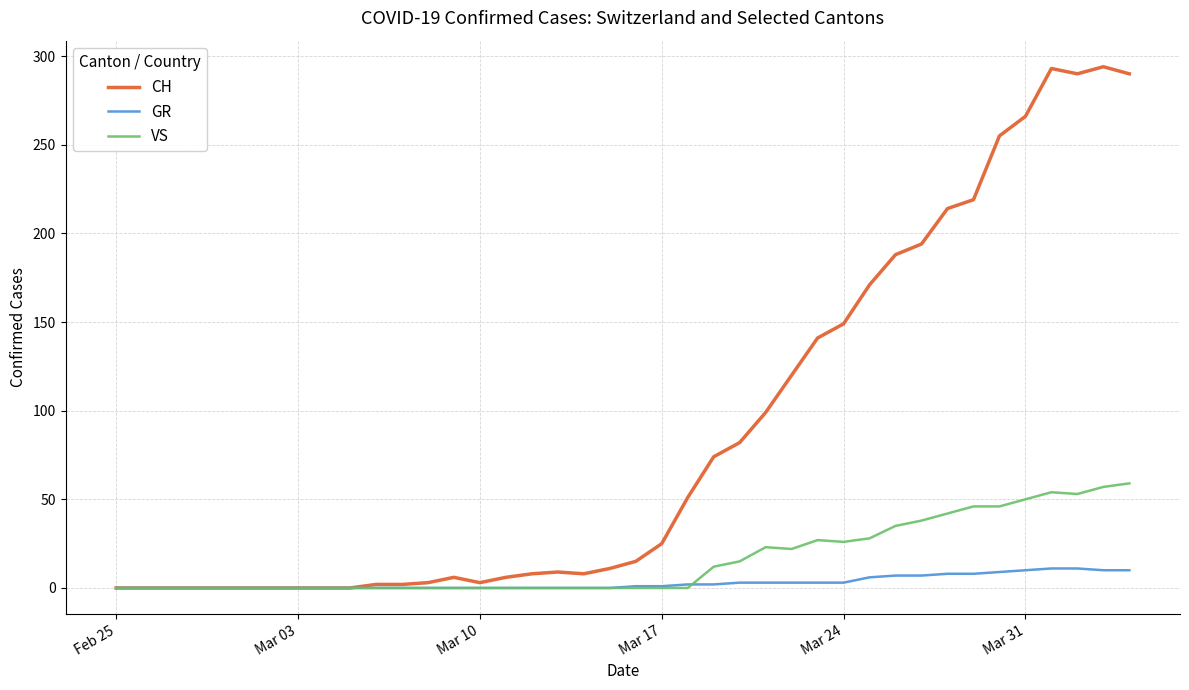

Which series has the widest spread of values?

CH